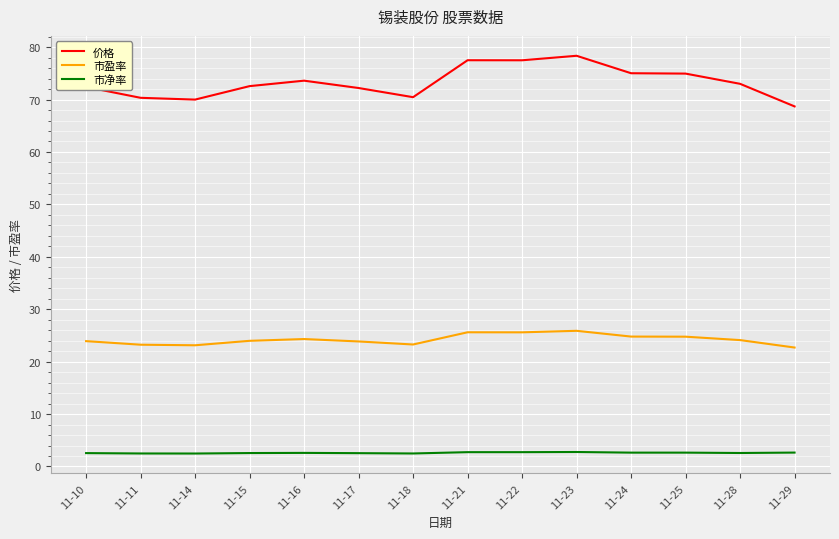

What is the total value across all series at 11-28?

99.7